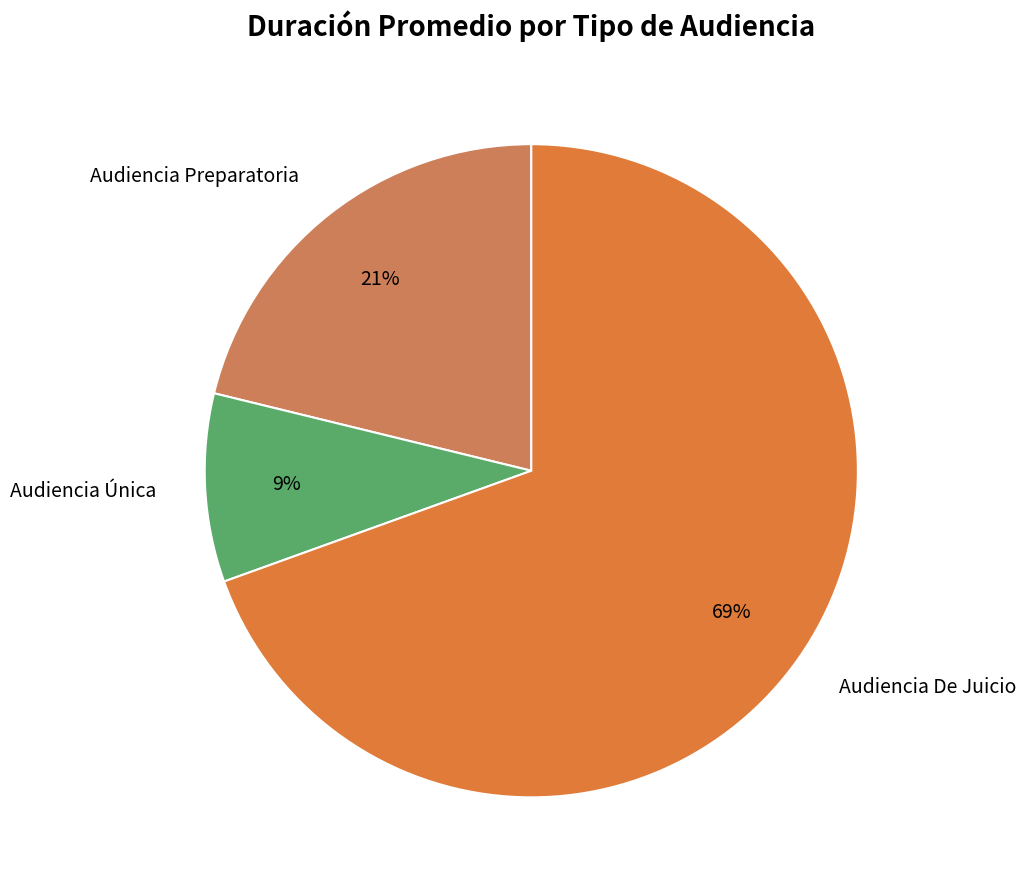

To the nearest percent, what percentage of the pie is Audiencia Preparatoria?

21%